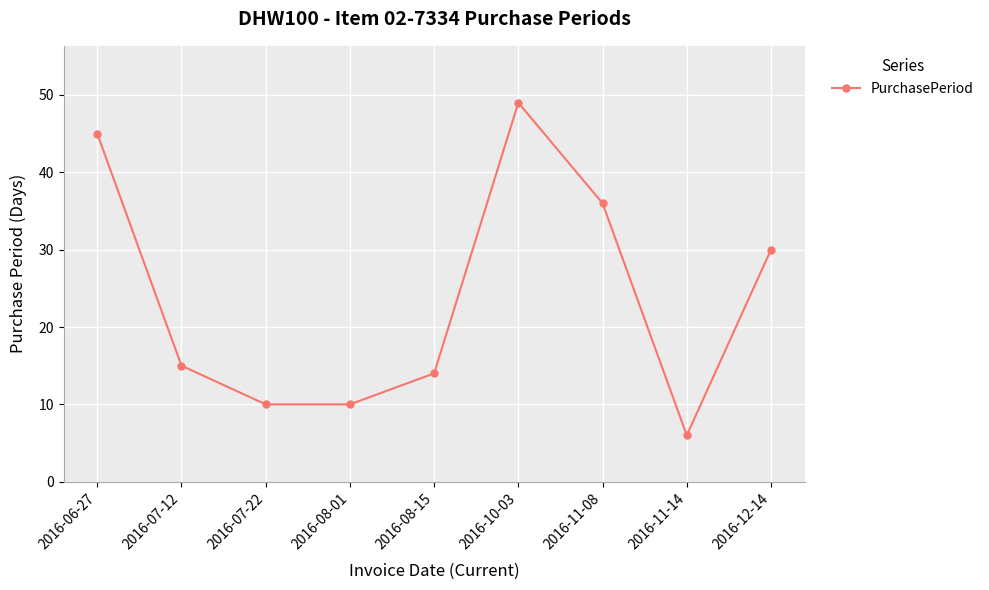

What position from the right is 2016-07-12?

8